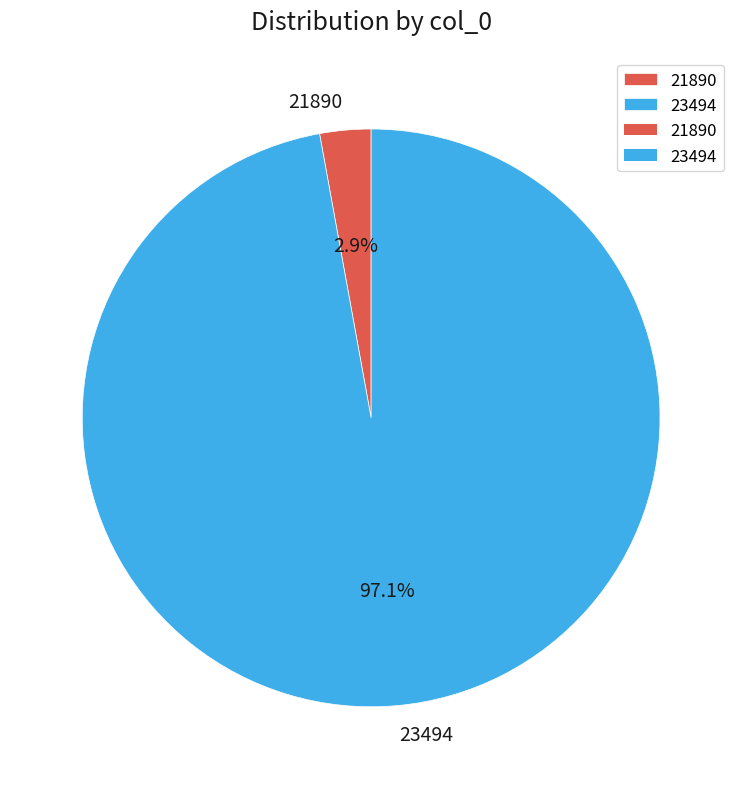

To the nearest percent, what percentage of the pie is 21890?

3%